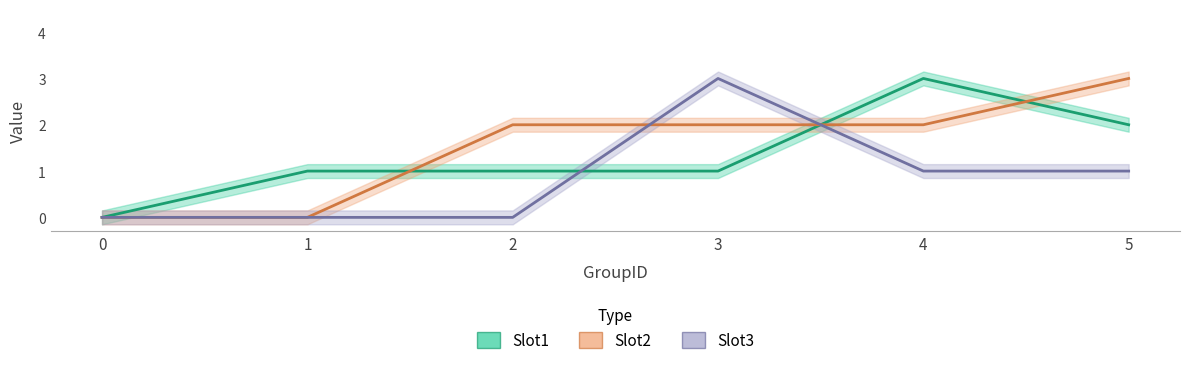

Where do Slot3 and Slot2 first cross each other?

2 and 3